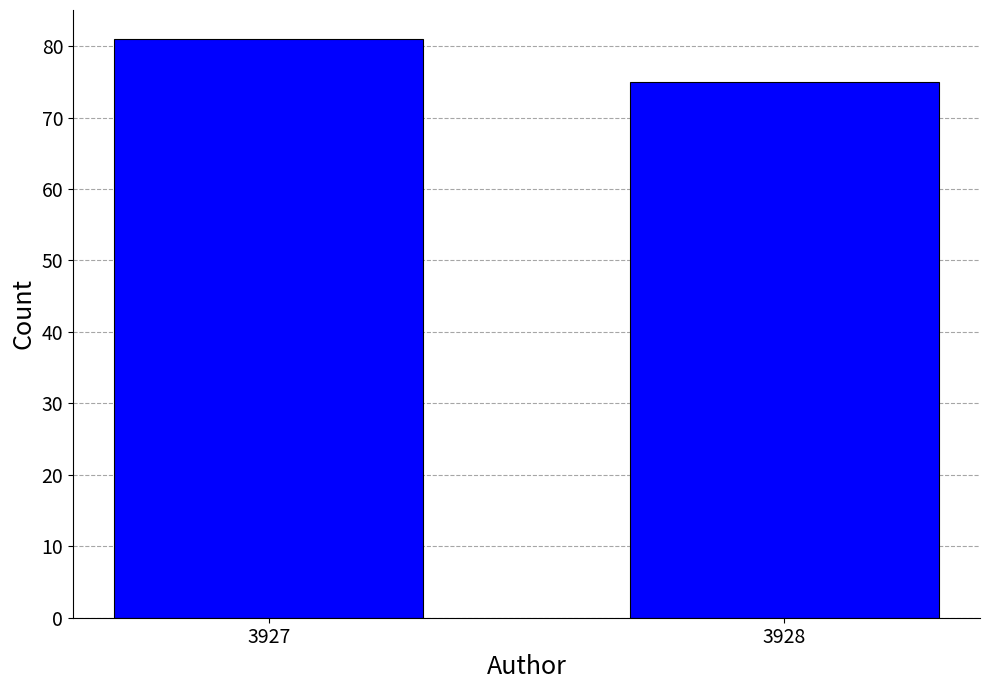

Reading left to right, list all the values displayed in this chart.

81	75